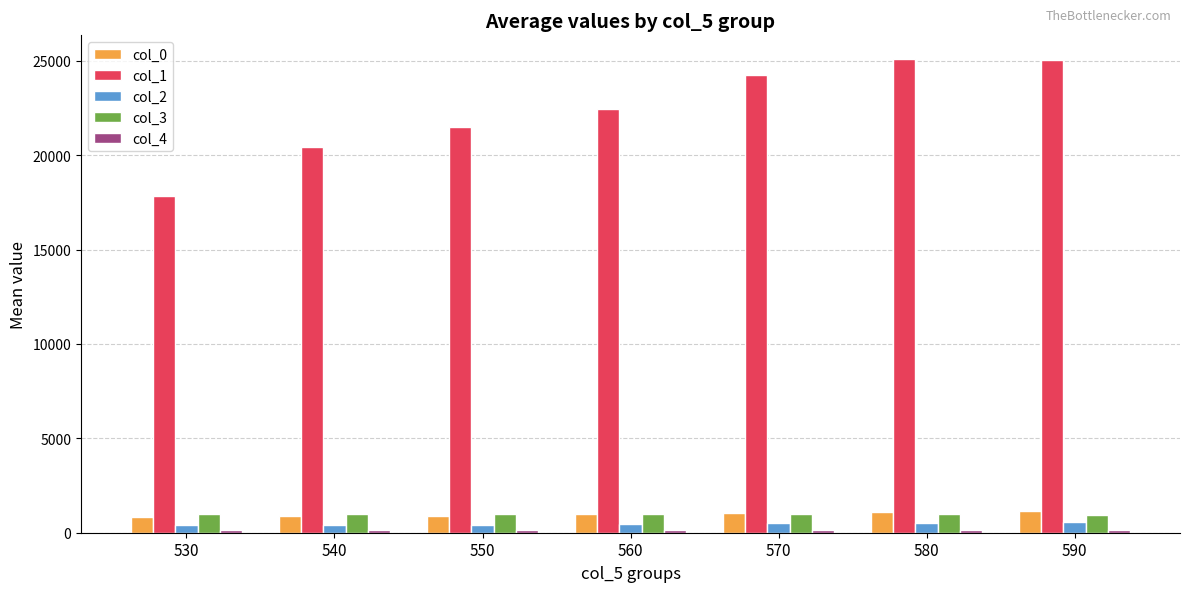

The col_1 series shows 32045.4 at 540. True or false?

False